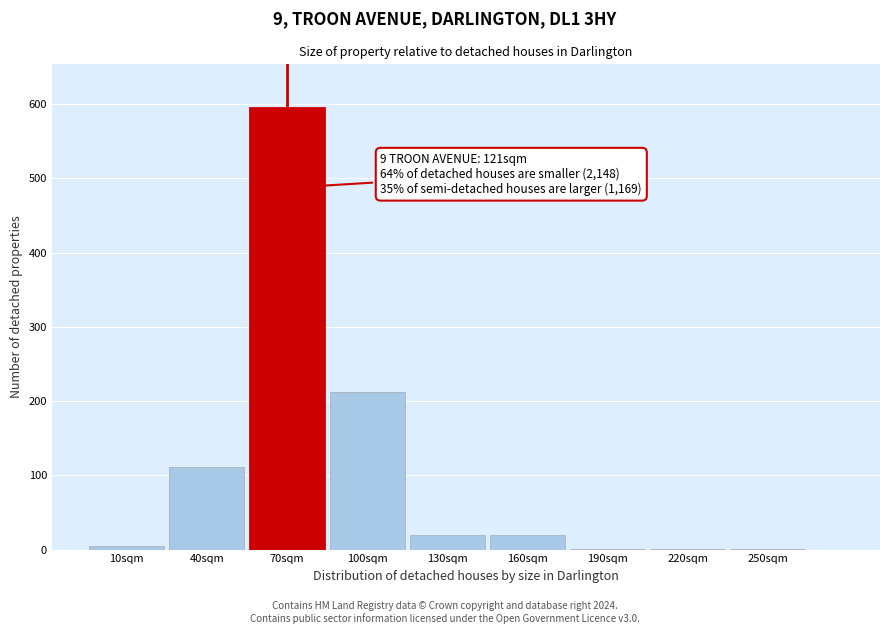

Reading right to left, list all the values displayed in this chart.

250sqm=1	220sqm=1	190sqm=1	160sqm=20	130sqm=20	100sqm=212	70sqm=594	40sqm=111	10sqm=5